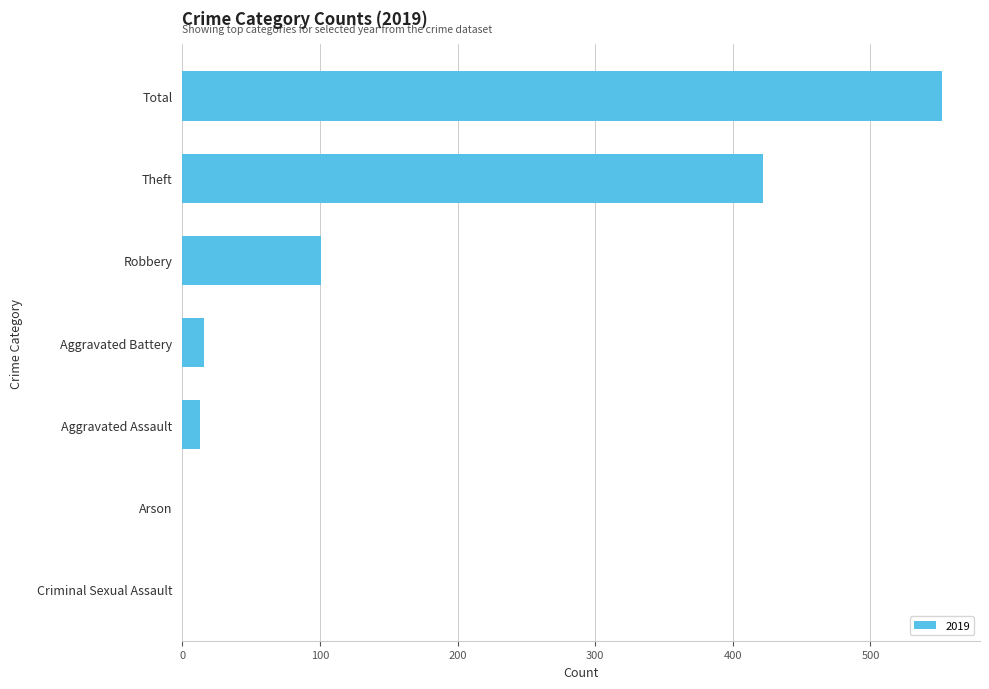

At which label is the value closest to 276?

Theft